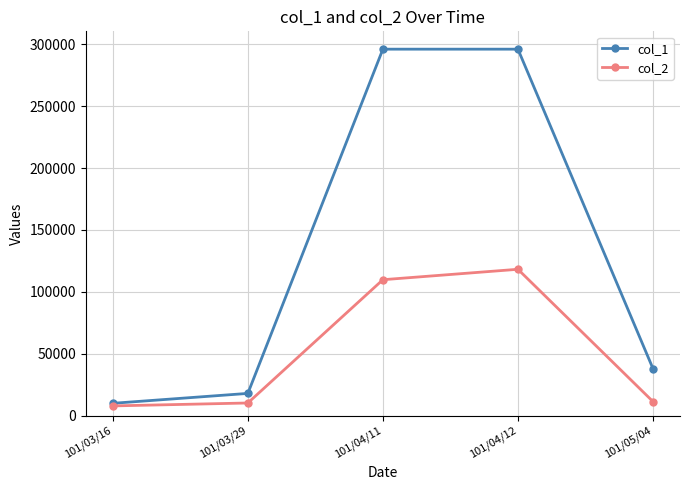

True or false: col_1 has a value of 10000 at 101/03/16.

True